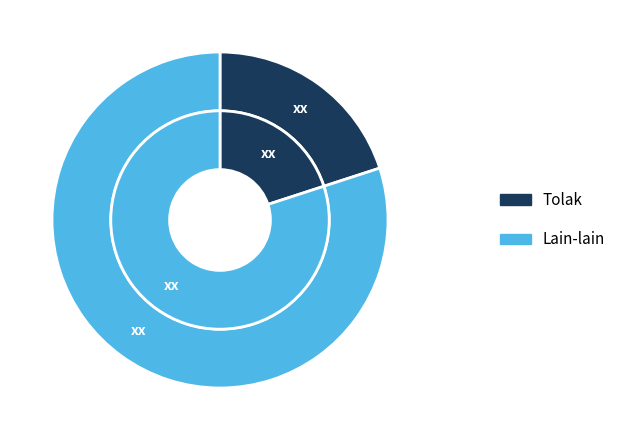

To the nearest percent, what is the difference between the Lain-lain and Tolak slice percentages?

60%